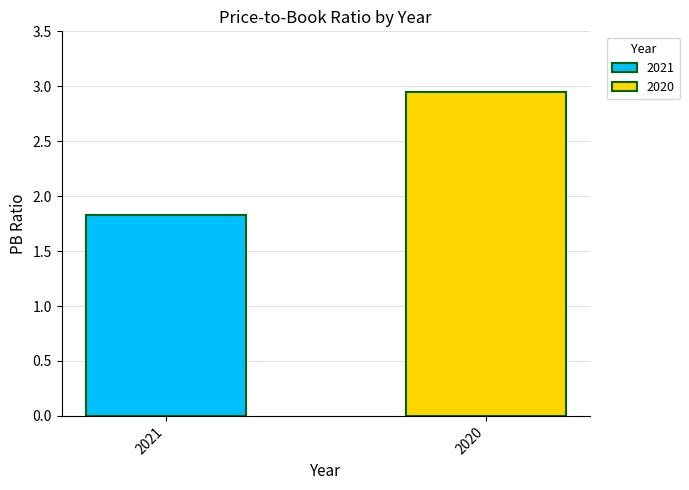

Which series has the largest range (max minus min)?

2021